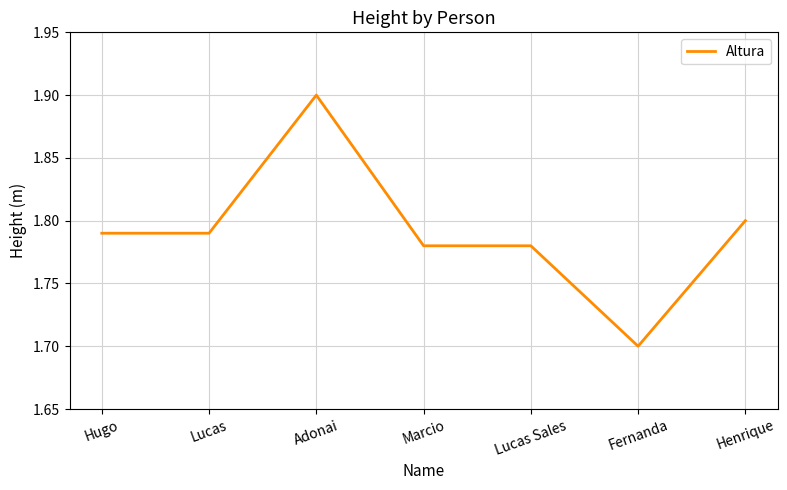

Read the value at Fernanda.

1.7